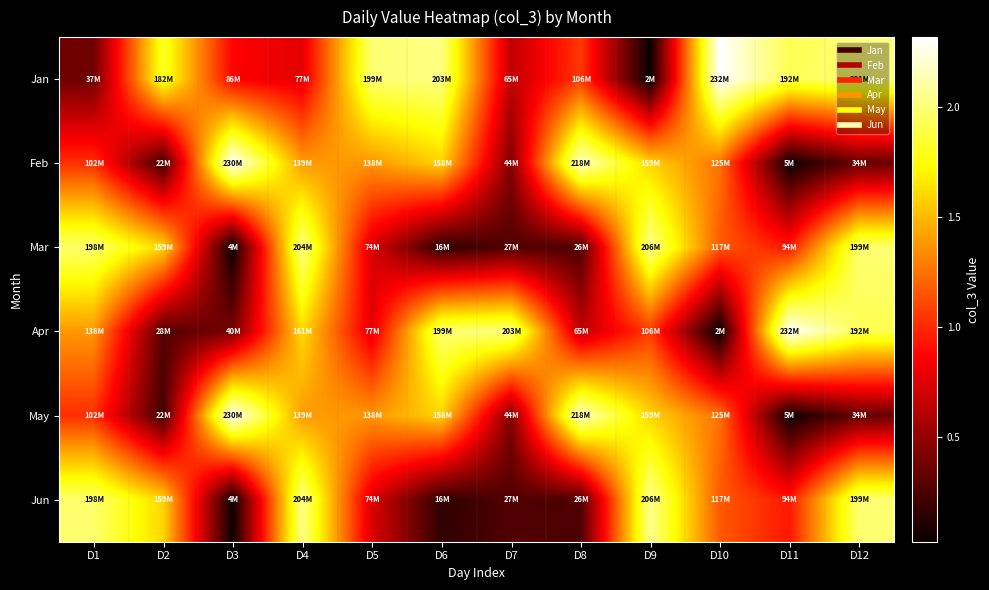

What is the total value across all series at D3?

595044088